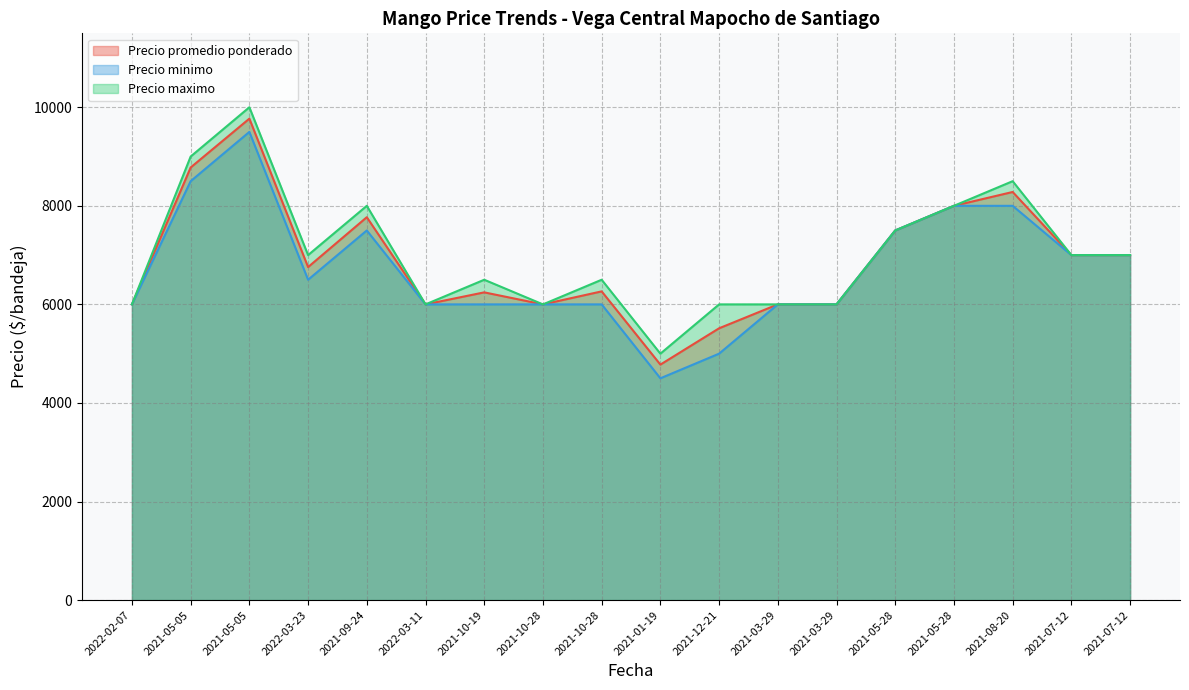

Where is the first local minimum for Precio minimo?

2022-03-23